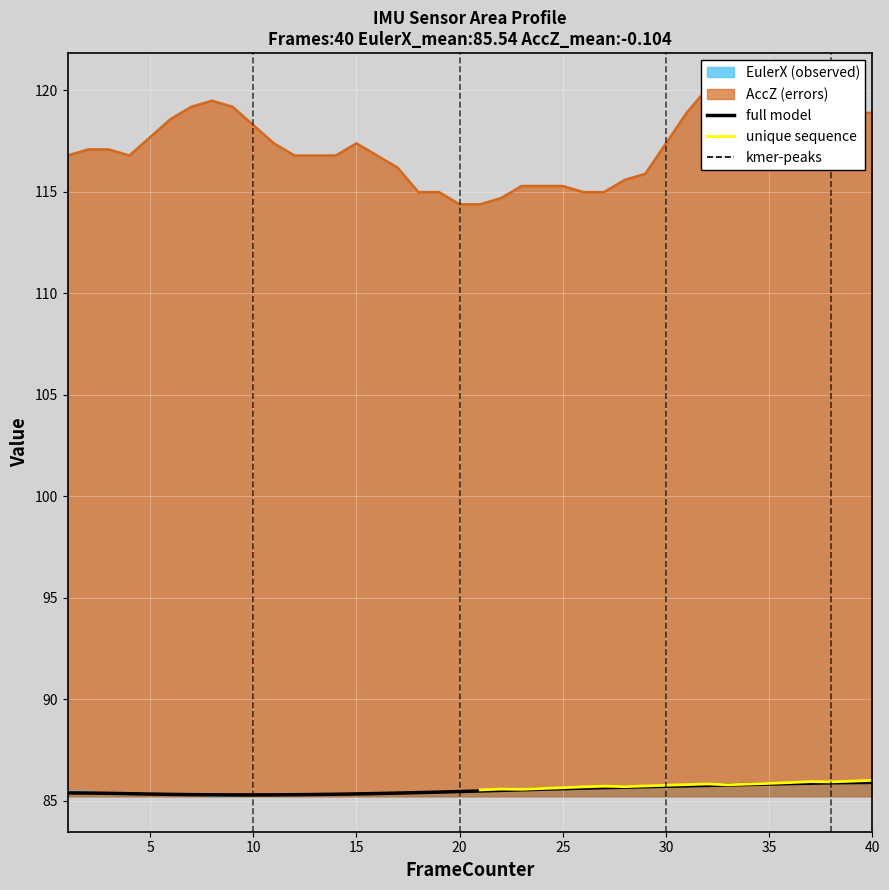

What is the smallest value displayed?

85.2